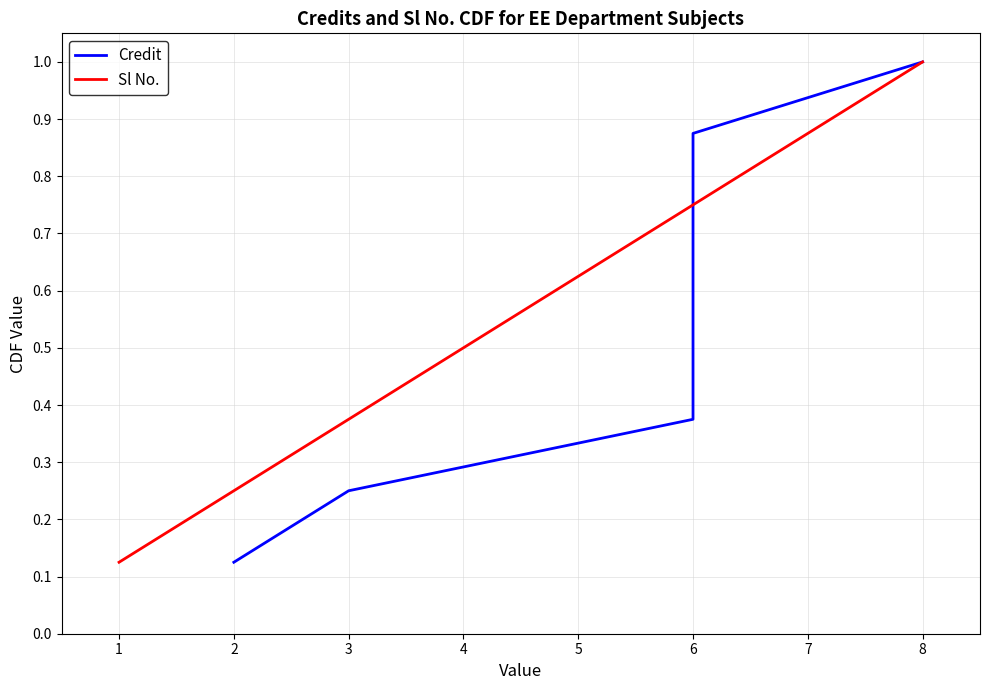

True or false: Sl No. and Credit cross at least once.

False